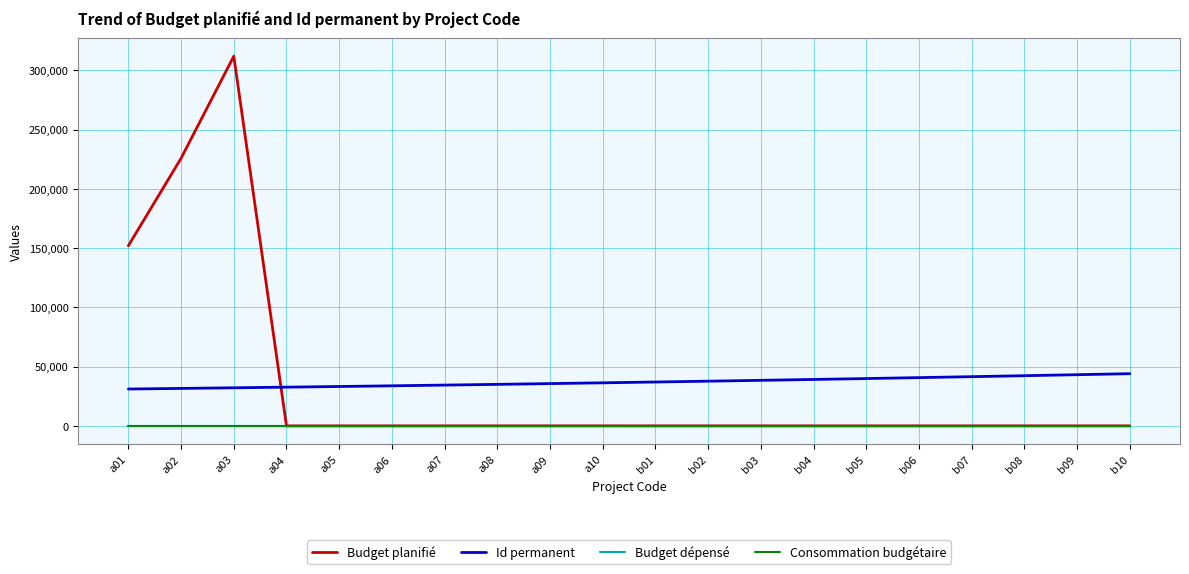

Is this an area chart (filled region under the line)?

No